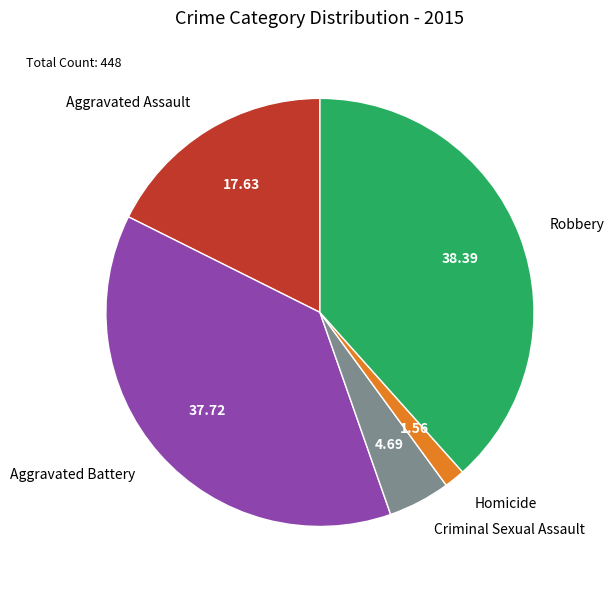

What is the smallest slice in the pie chart?

Homicide